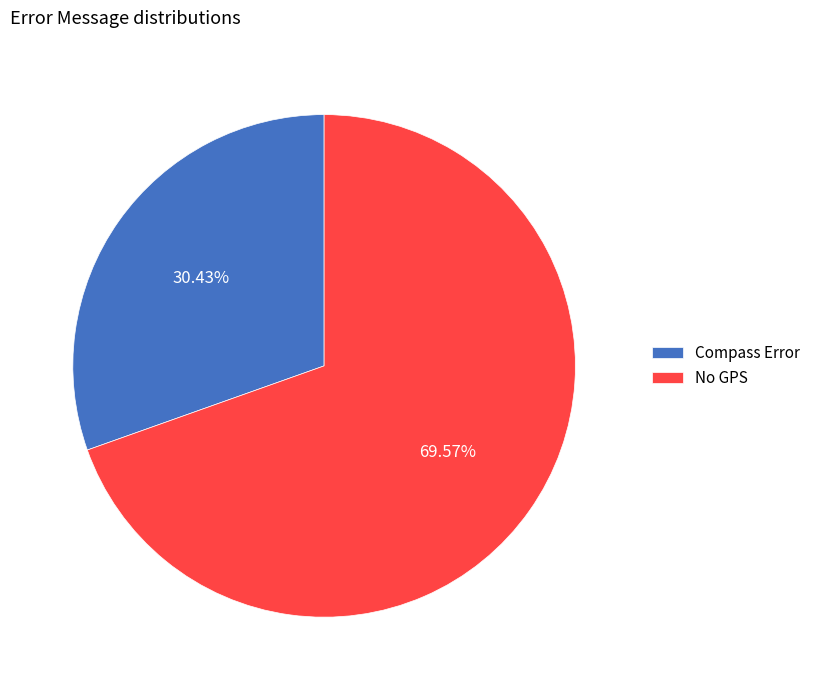

What percentage is NOT represented by No GPS?

30.4%